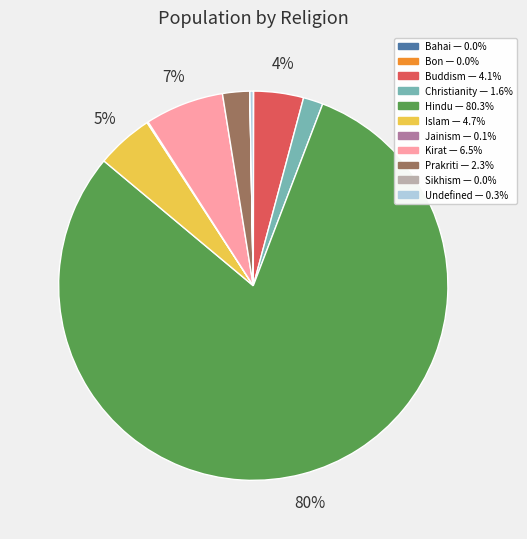

What is the largest slice in the pie chart?

Hindu